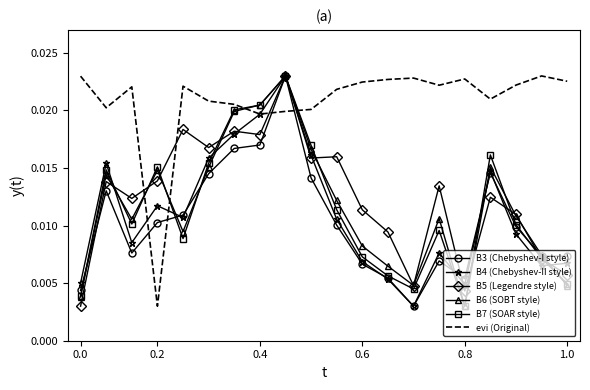

Which series has the largest total across all categories?

evi (Original)